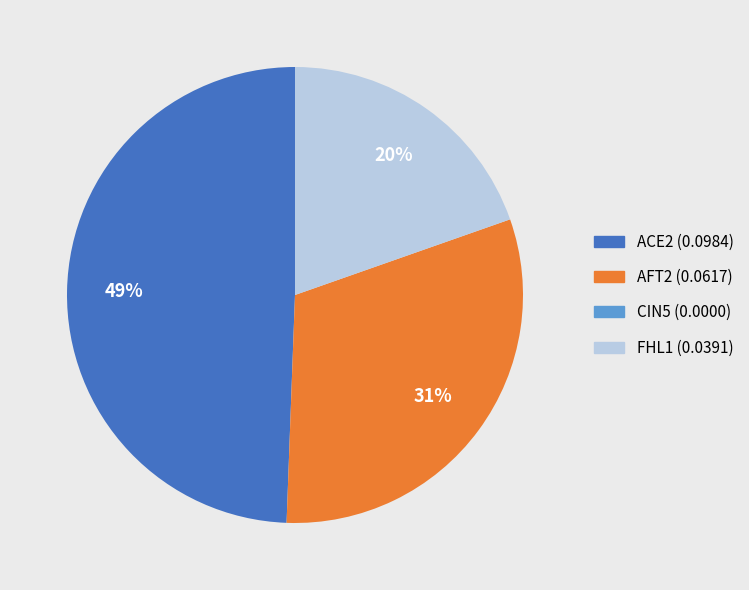

Which category has the biggest portion of the pie?

ACE2